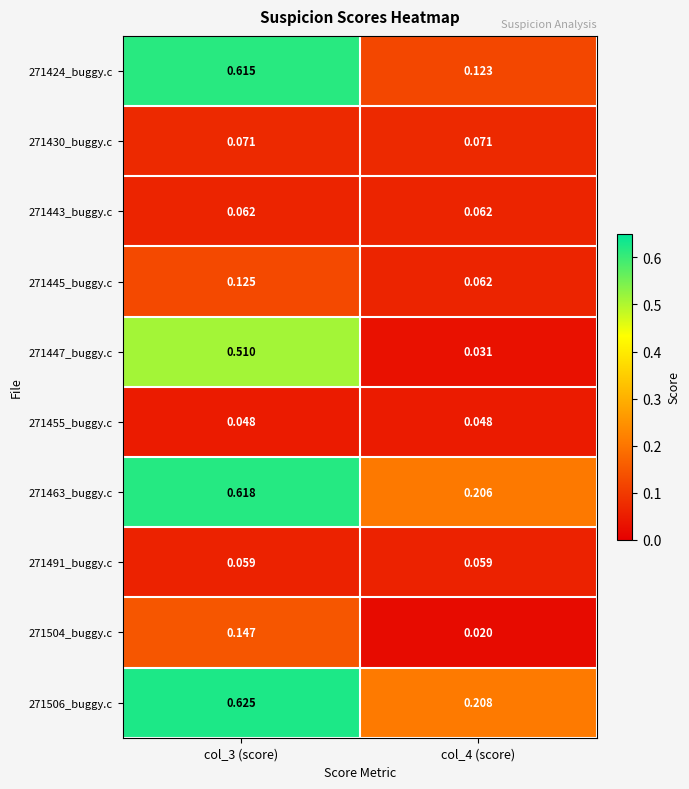

Reading right to left, what are all the values shown in this chart?

271424_buggy.c: col_4 (score)=0.1	col_3 (score)=0.6
271430_buggy.c: col_4 (score)=0.1	col_3 (score)=0.1
271443_buggy.c: col_4 (score)=0.1	col_3 (score)=0.1
271445_buggy.c: col_4 (score)=0.1	col_3 (score)=0.1
271447_buggy.c: col_4 (score)=0.0	col_3 (score)=0.5
271455_buggy.c: col_4 (score)=0.0	col_3 (score)=0.0
271463_buggy.c: col_4 (score)=0.2	col_3 (score)=0.6
271491_buggy.c: col_4 (score)=0.1	col_3 (score)=0.1
271504_buggy.c: col_4 (score)=0.0	col_3 (score)=0.1
271506_buggy.c: col_4 (score)=0.2	col_3 (score)=0.6